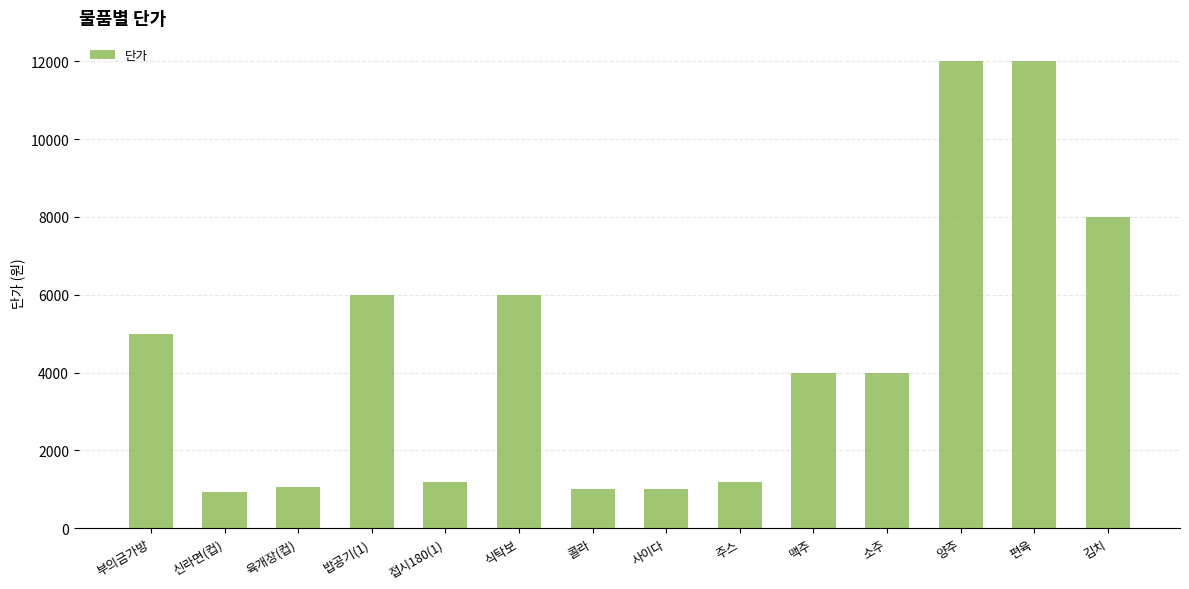

The value at 맥주 is 1678. True or false?

False